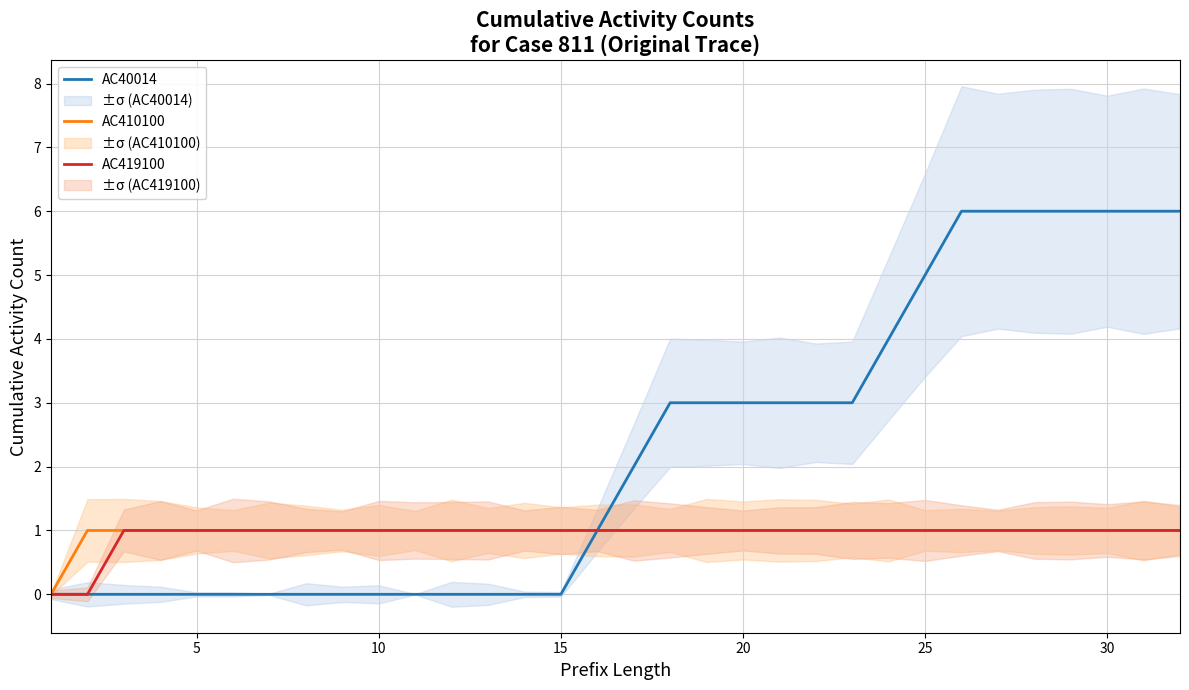

Is it true that AC40014 equals 9 at 25?

False